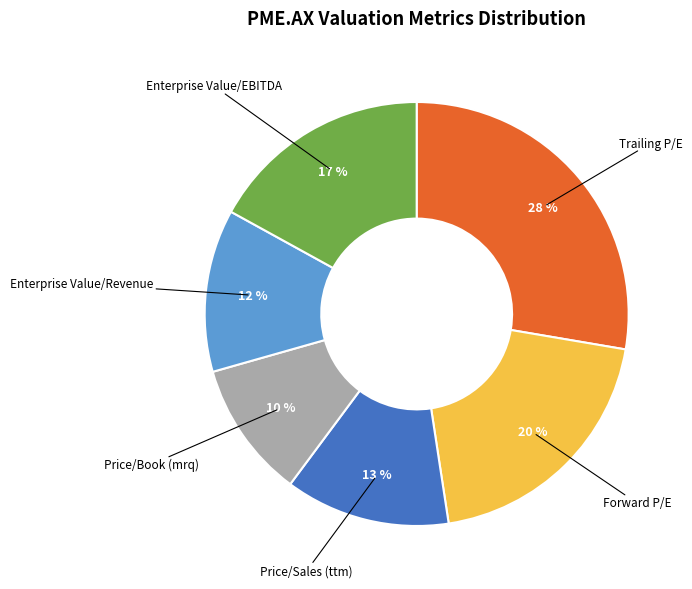

Does any single category account for the majority?

No